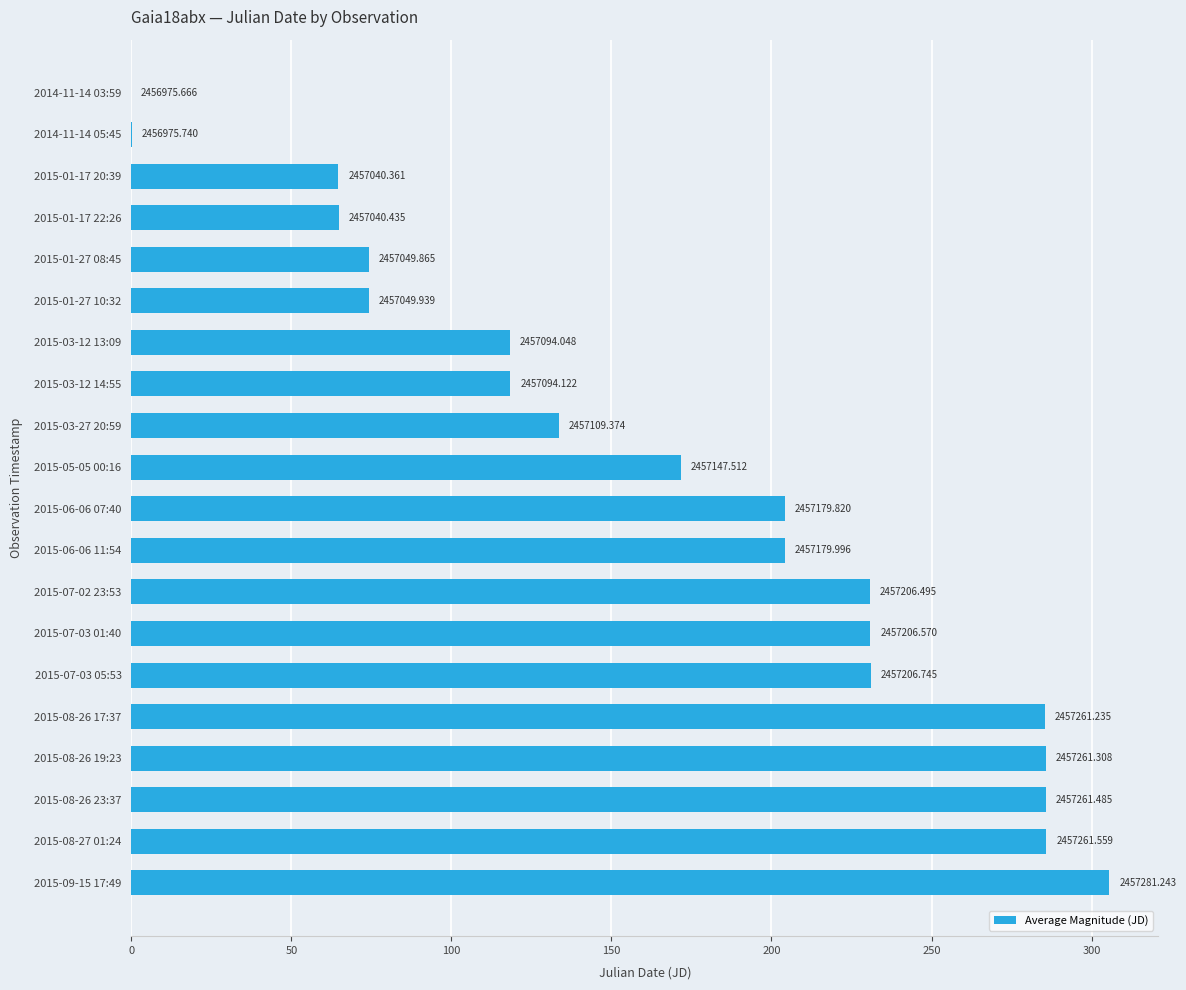

How many data points are above 204?

10